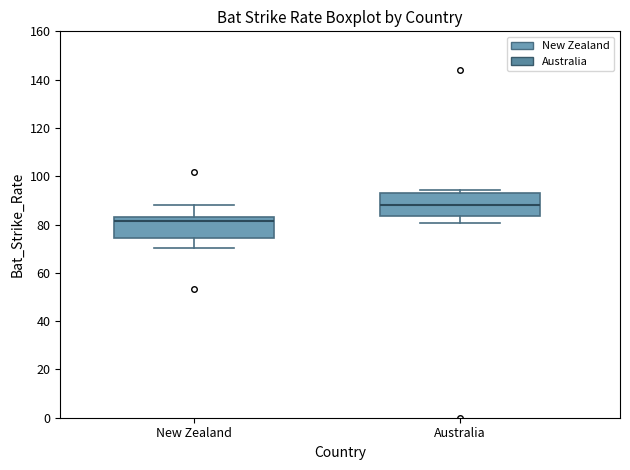

Which box's median line is the highest?

Australia